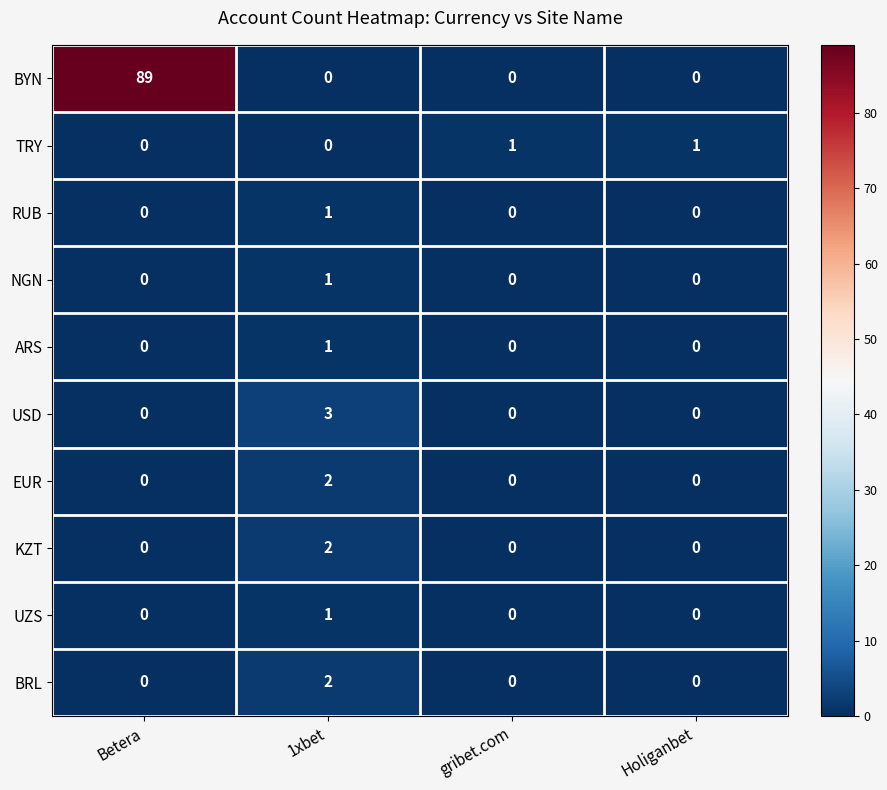

How many BRL values are between 0 and 2?

4